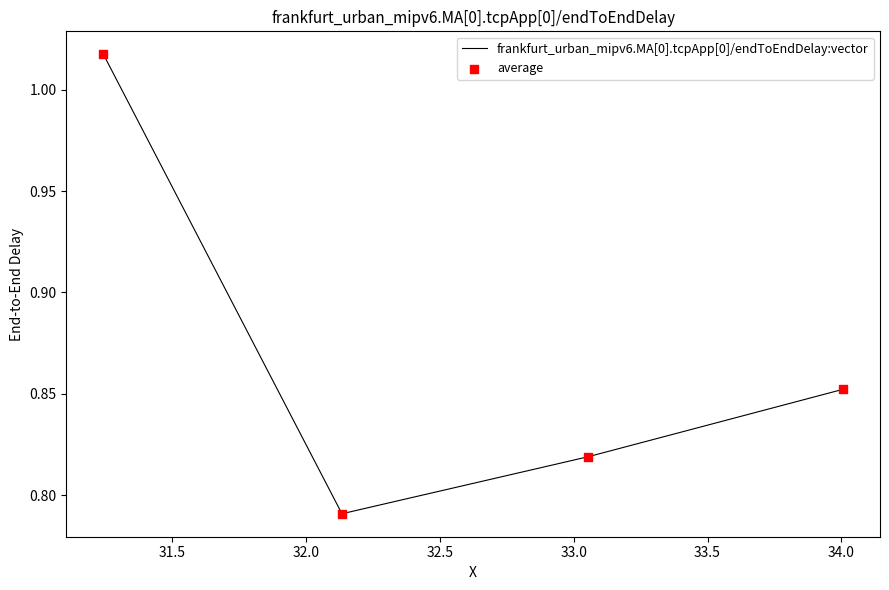

True or false: the data has more than 1 interior local peaks.

False